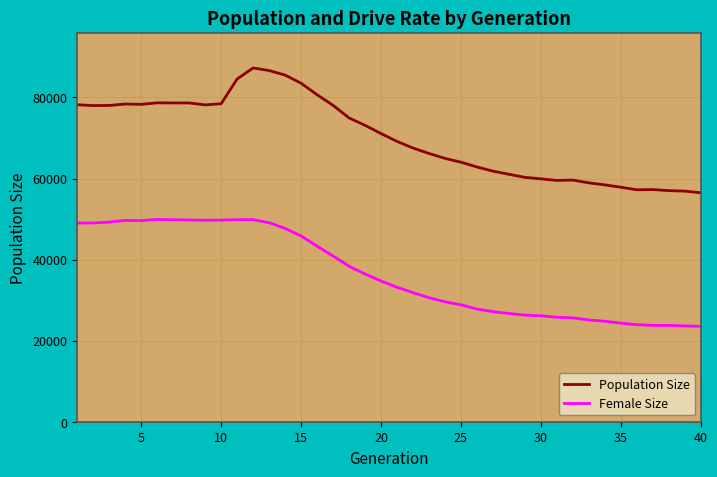

Which series has the largest total across all categories?

Population Size